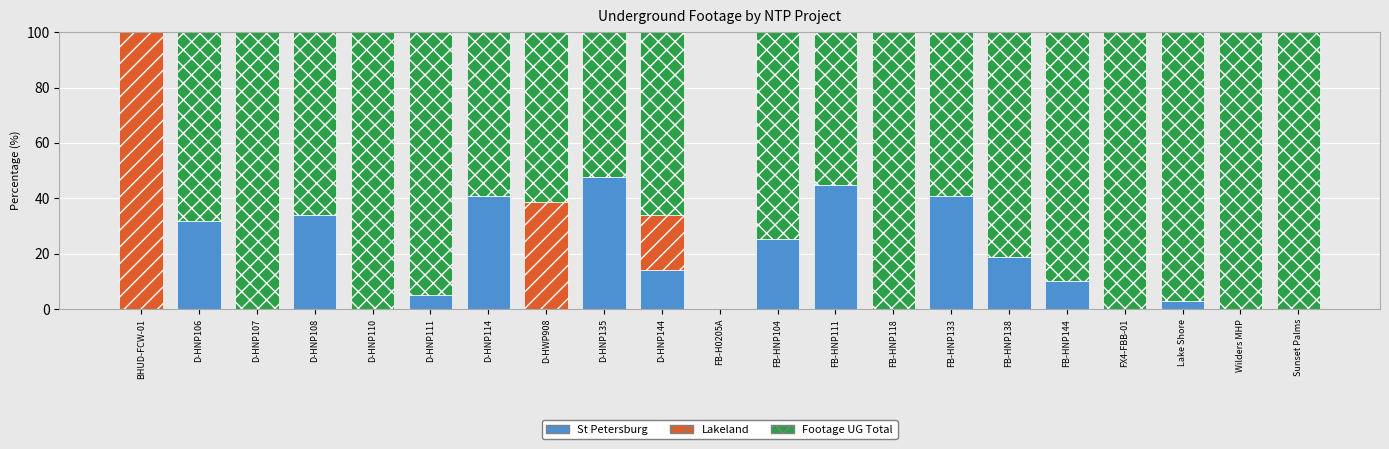

True or false: St Petersburg has a value of 18.5 at FB-HNP133.

False